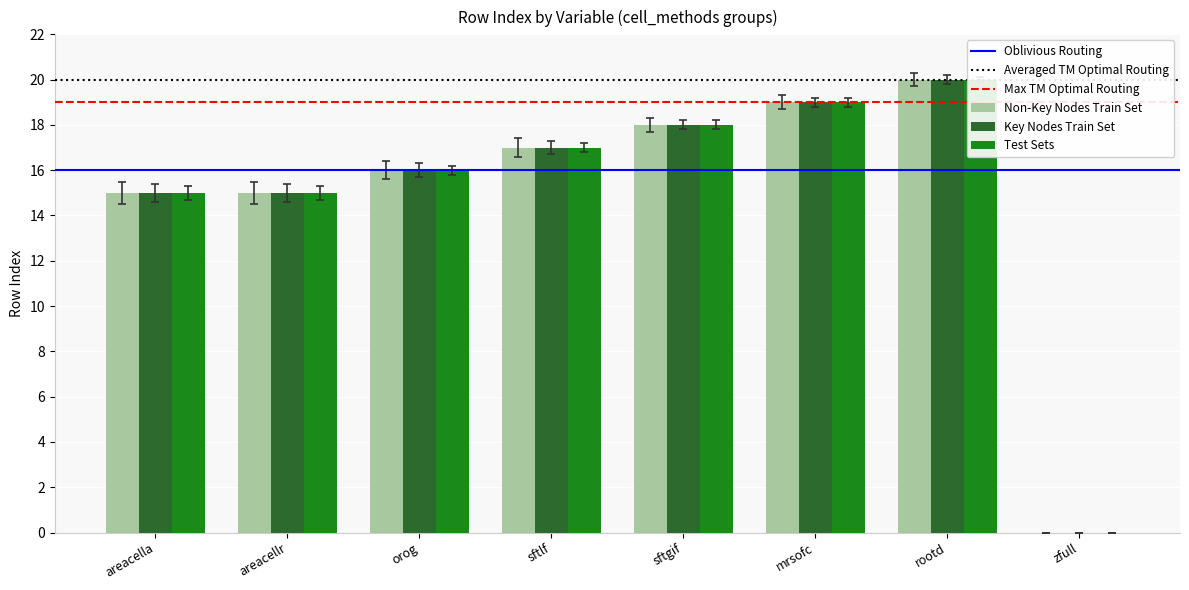

Where is Key Nodes Train Set nearest to the value 10?

areacella